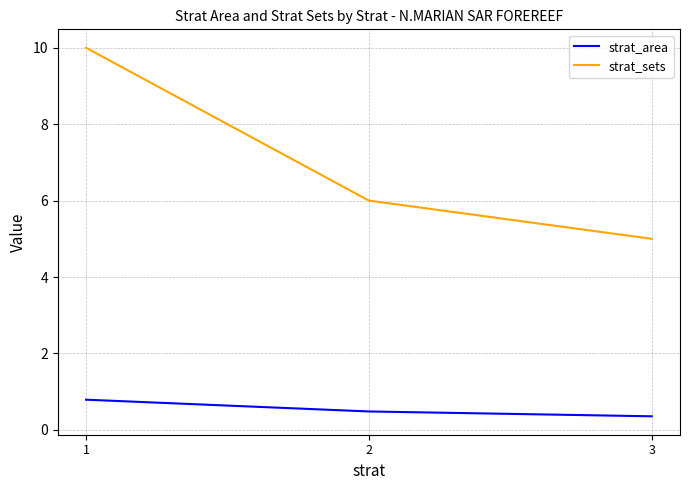

How many categories are shown in the chart?

3